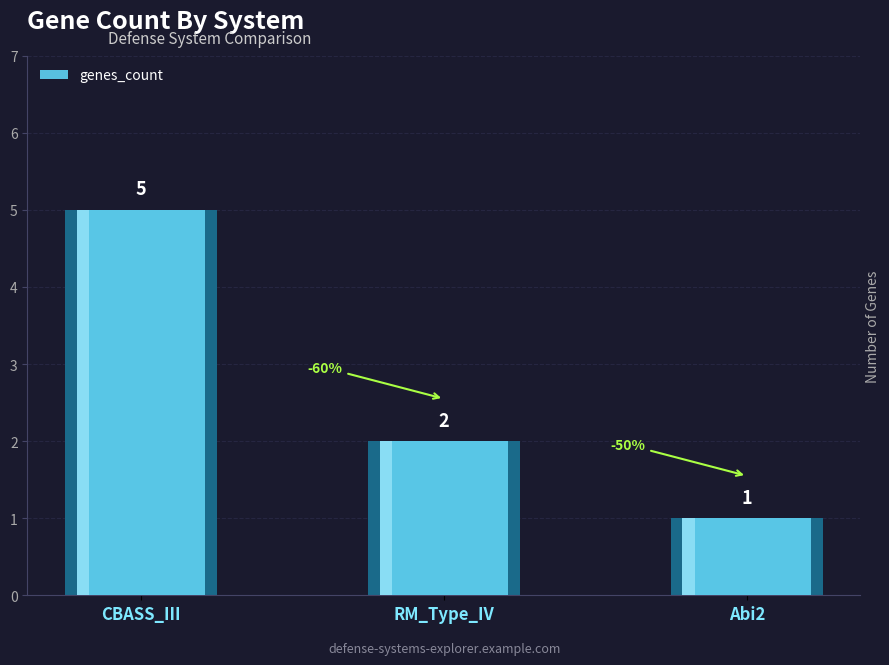

Are the bars grouped side by side (vs. stacked)?

No